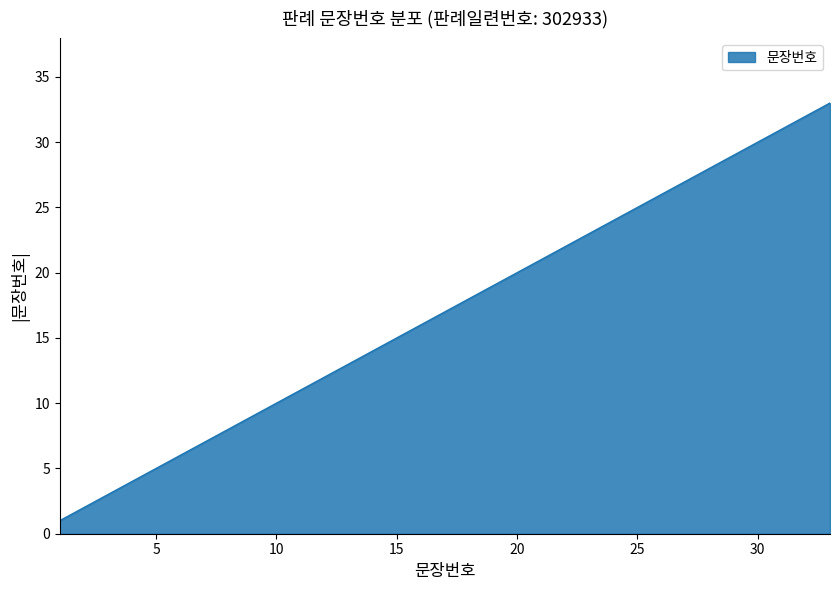

How many categories are shown in the chart?

33